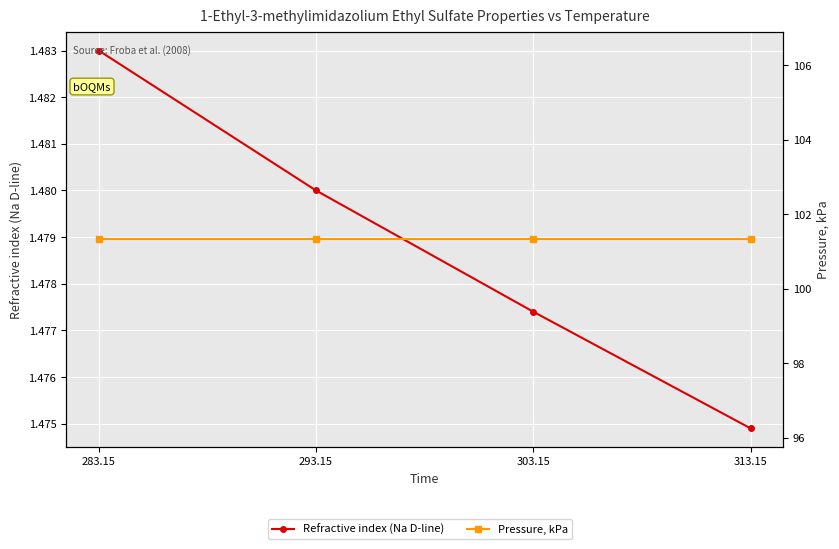

What is the approximate value of Pressure, kPa at 293.15?

101.3